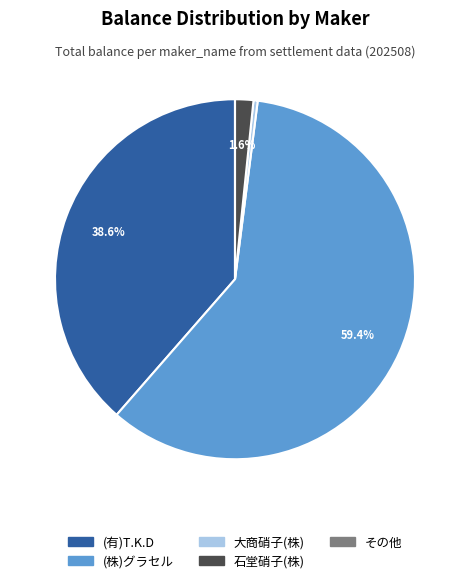

Is the sum of (有)T.K.D and (株)グラセル greater than half?

Yes